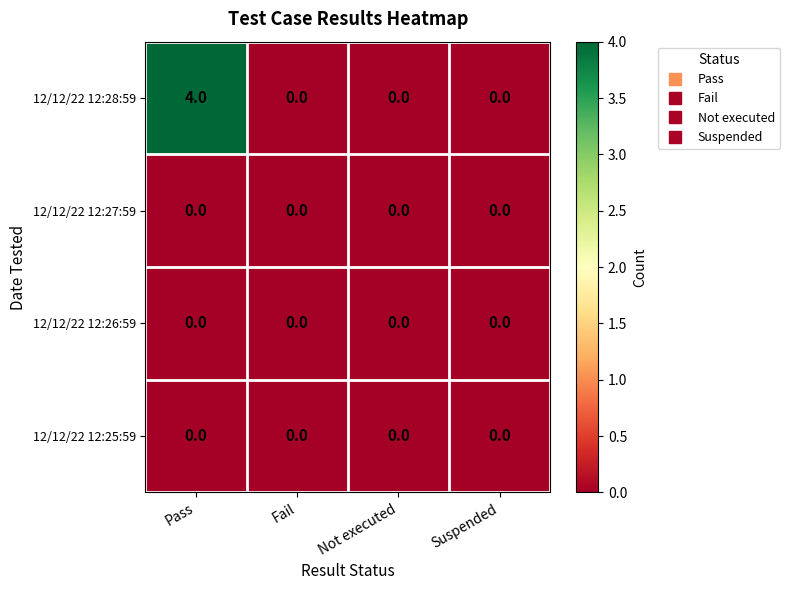

Which series has the largest range (max minus min)?

12/12/22 12:28:59